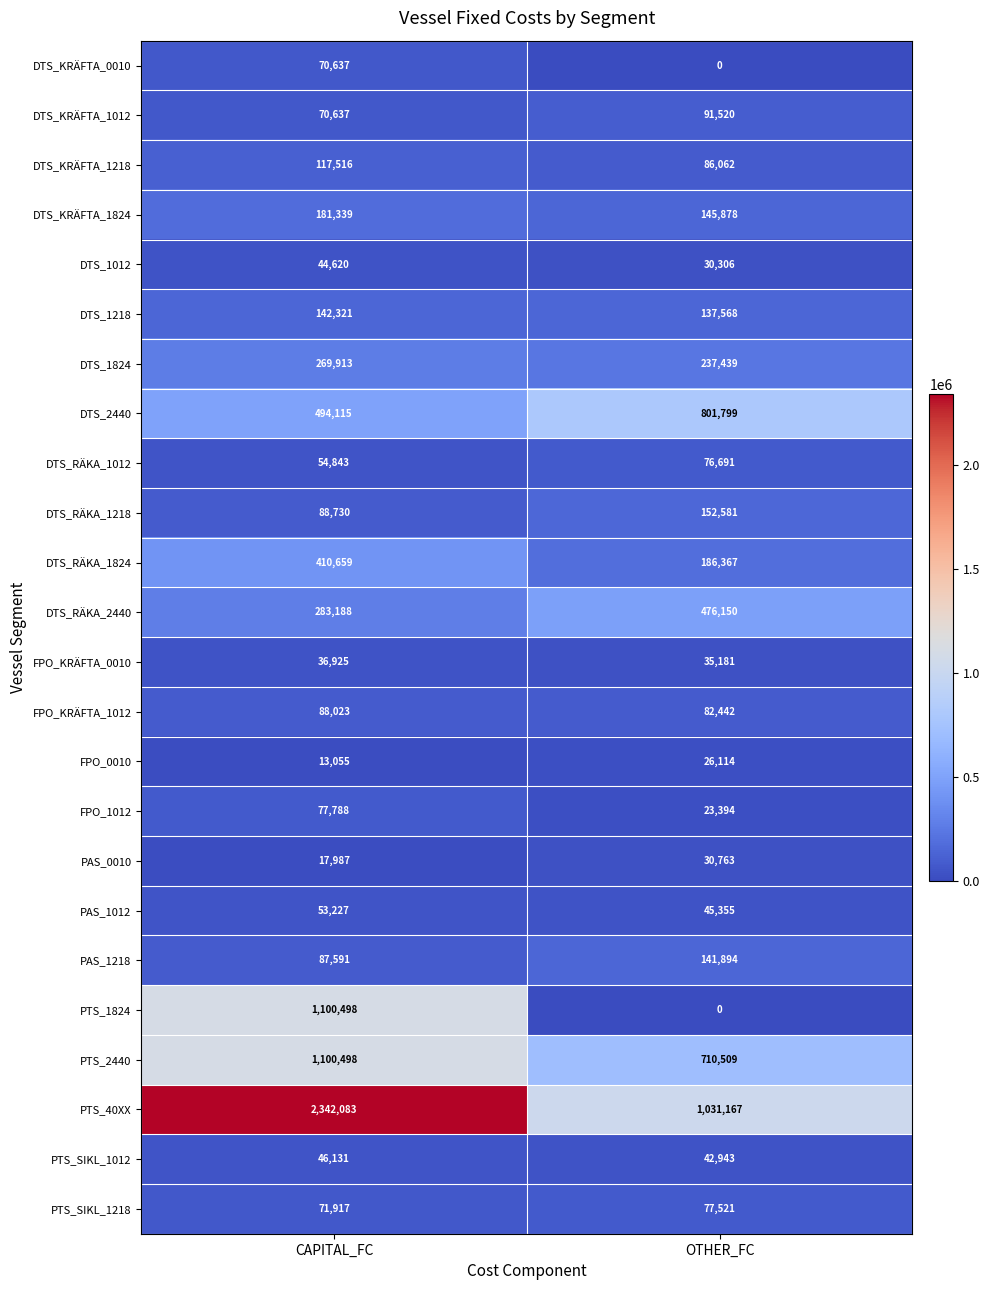

At how many categories does at least one series exceed 820155?

2